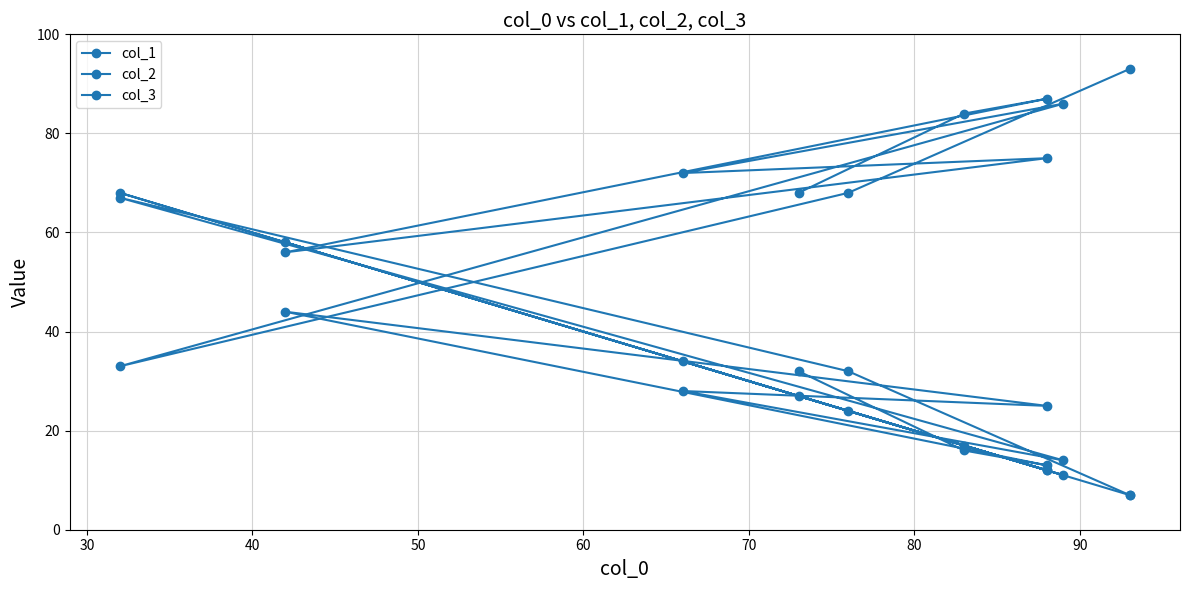

Rank the series by their maximum value, from lowest to highest.

col_3, col_1, col_2